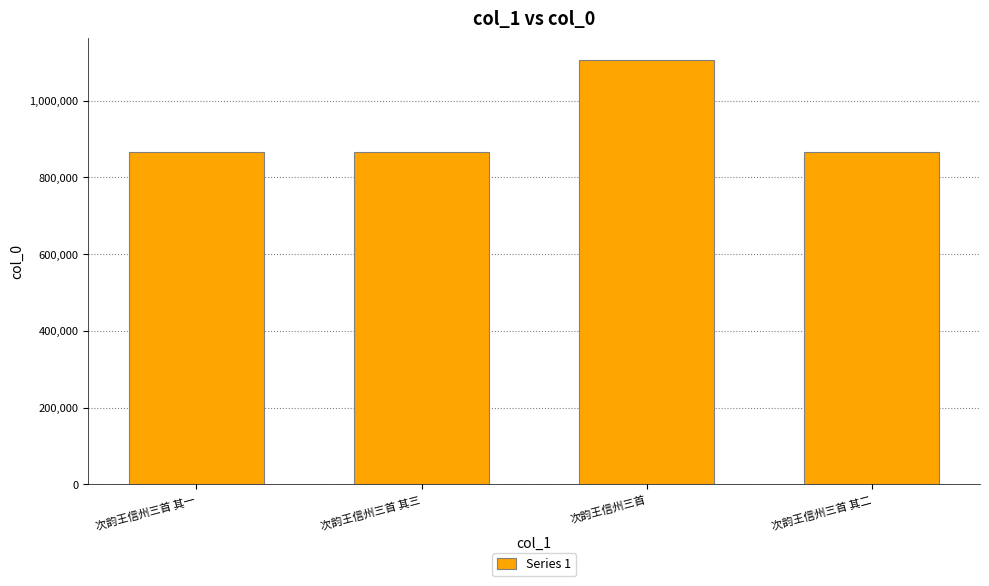

What is the label of the 1st bar from the left?

次韵王信州三首 其一